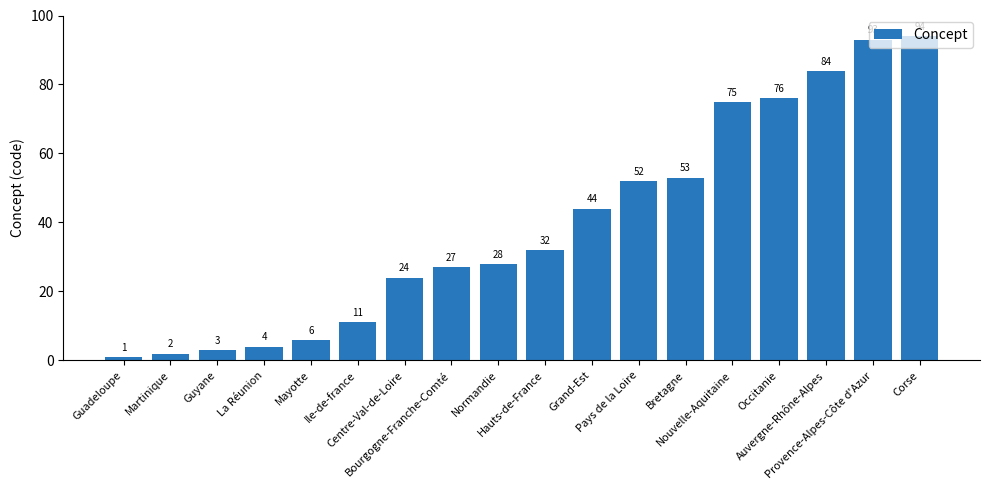

What position from the right is Martinique?

17